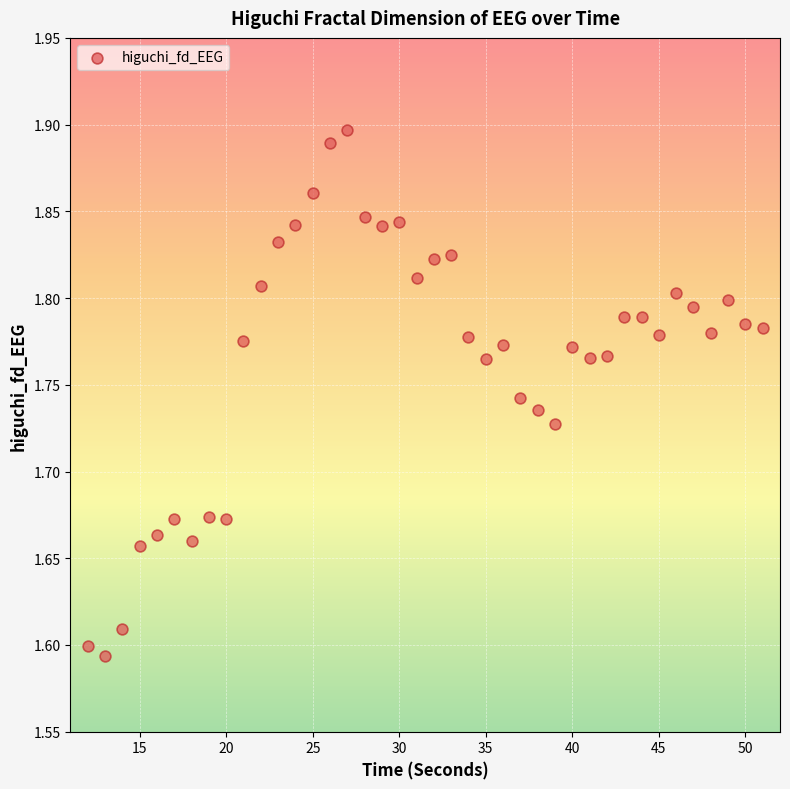

What is the range of X values (max minus min)?

39.0